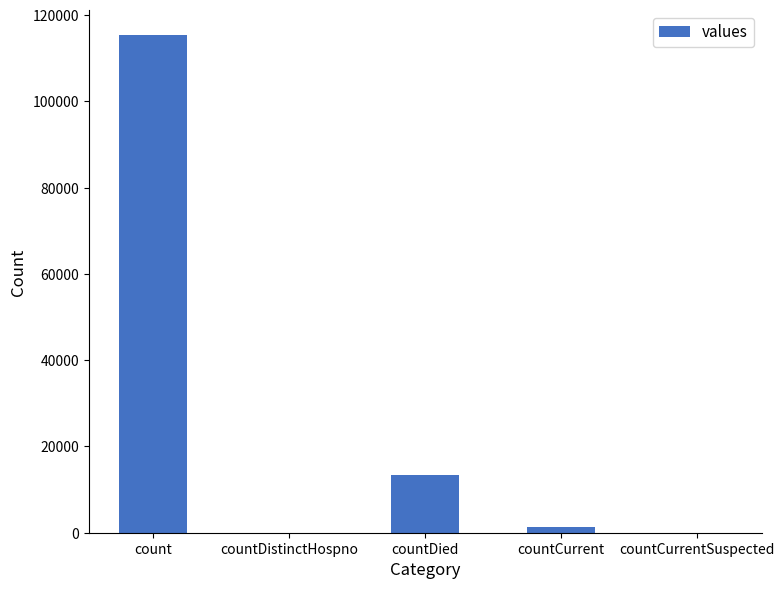

The chart shows a value of 115379 at count. True or false?

True